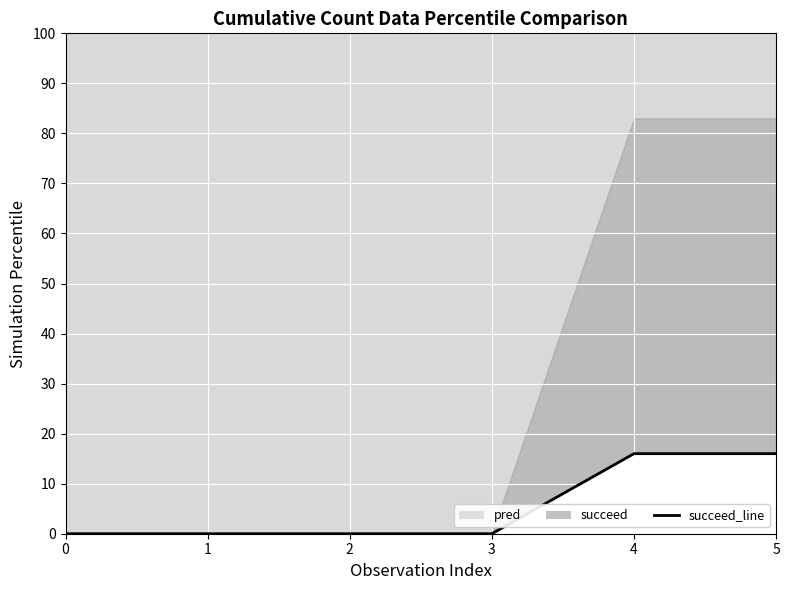

Is it true that the value at 4 is 8?

False